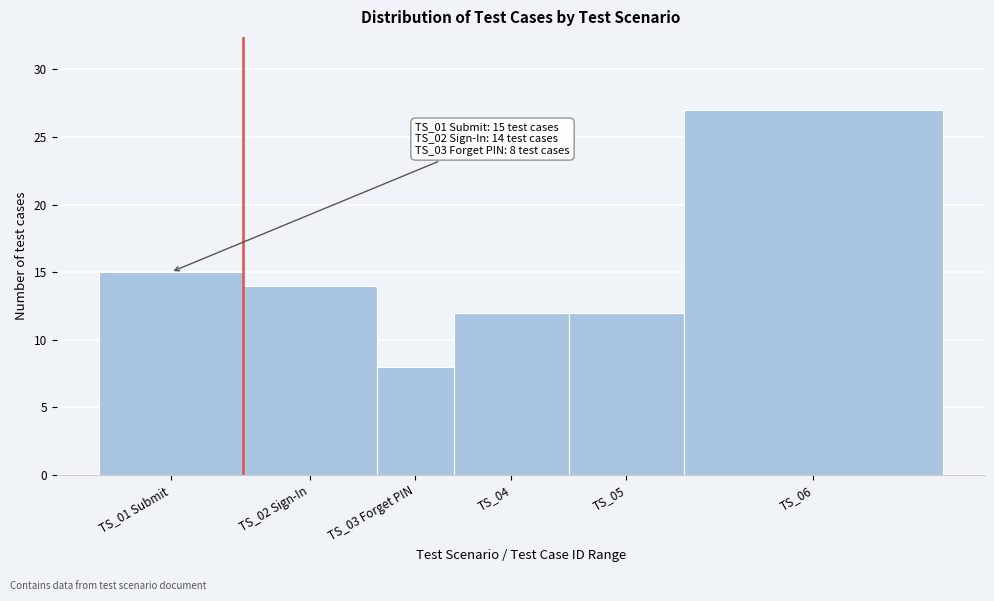

Reading right to left, transcribe all the data shown in this chart.

TS_06=27	TS_05=12	TS_04=12	TS_03 Forget PIN=8	TS_02 Sign-In=14	TS_01 Submit=15